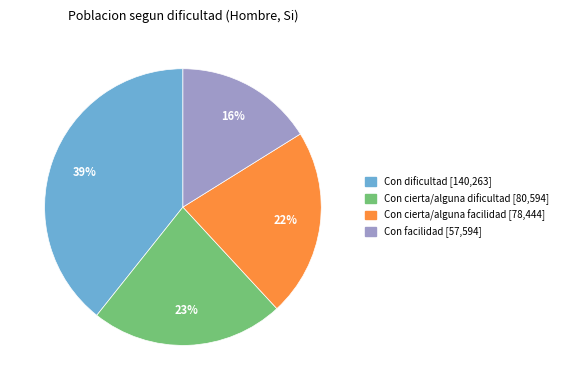

Approximately how many times larger is the value at Con cierta/alguna facilidad compared to Con cierta/alguna dificultad?

1.0